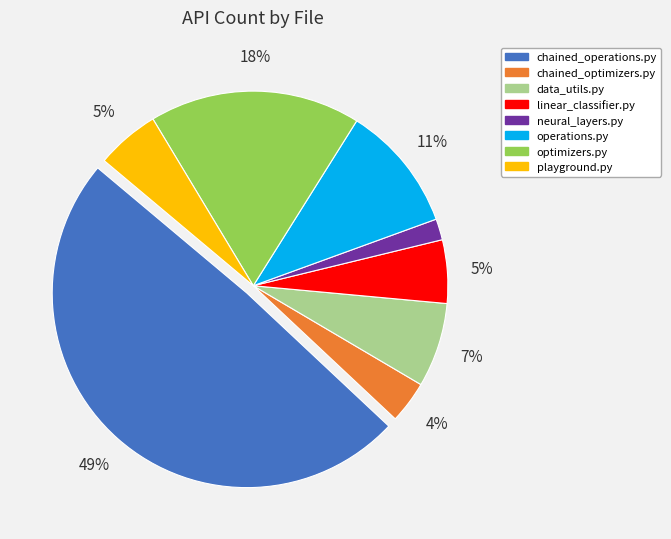

Does data_utils.py account for over 50% of the chart?

No